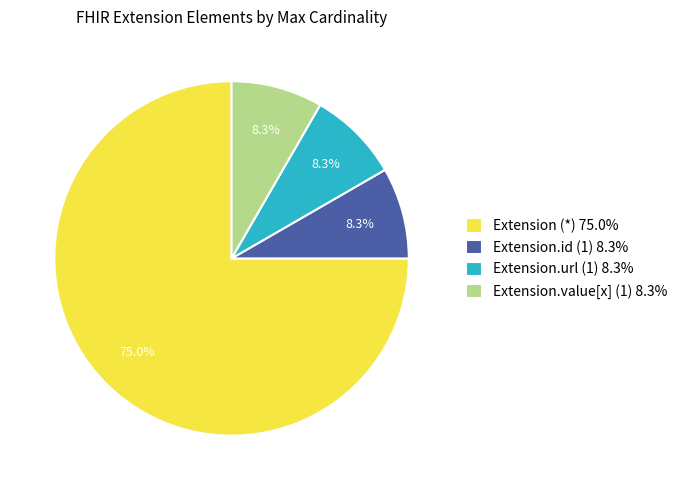

How many slices are in this pie chart?

4